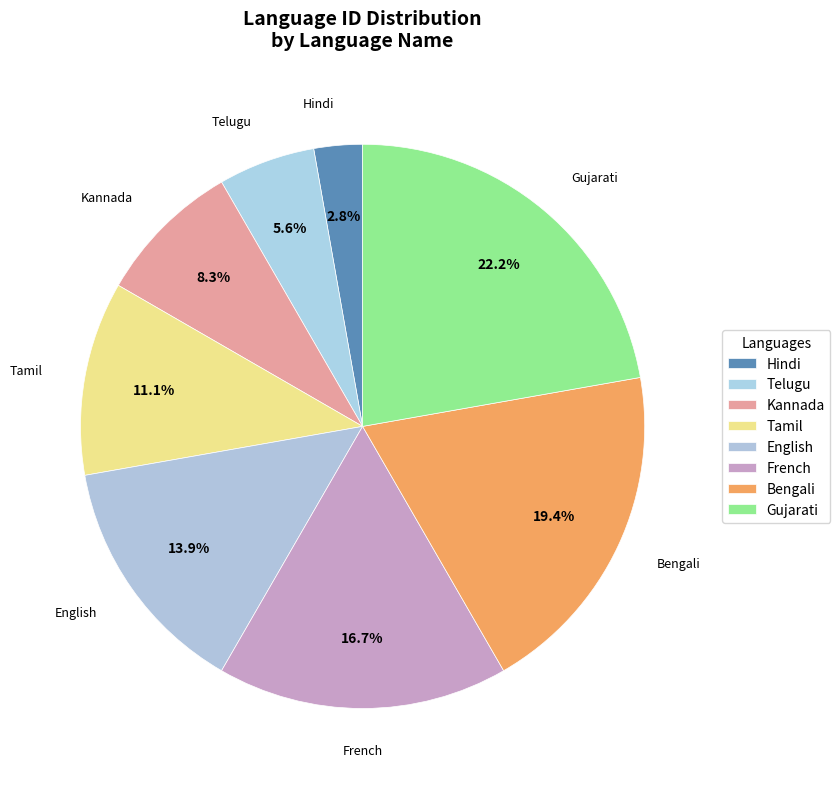

To the nearest percent, what is the average slice percentage?

12%